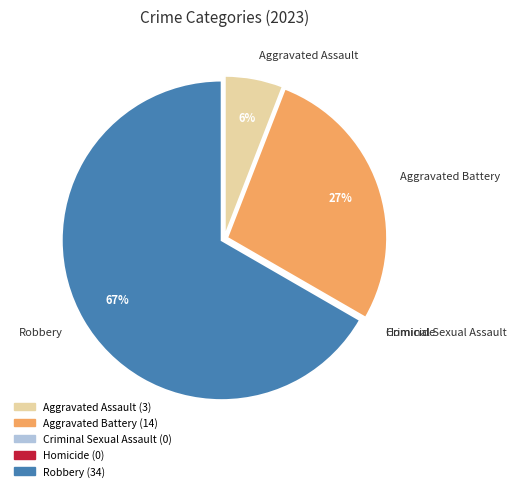

What is the largest slice in the pie chart?

Robbery